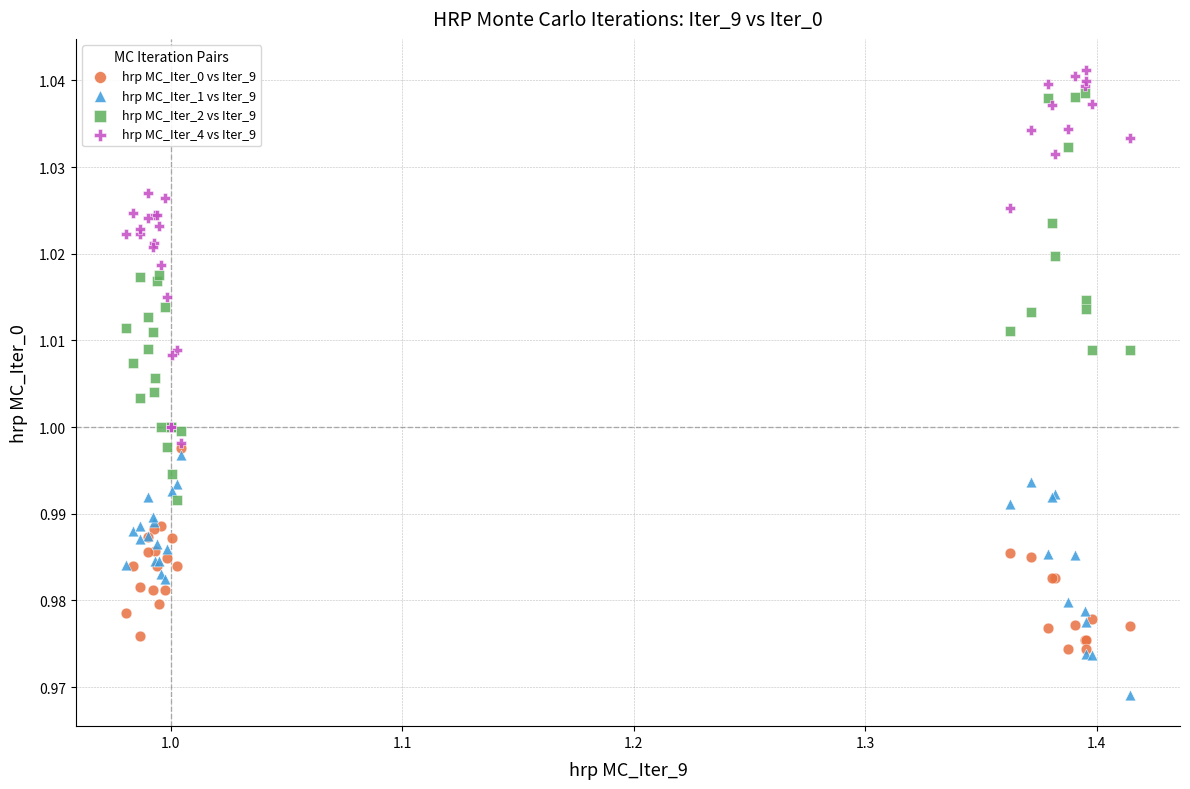

Which series contains the highest Y value?

hrp MC_Iter_4 vs Iter_9